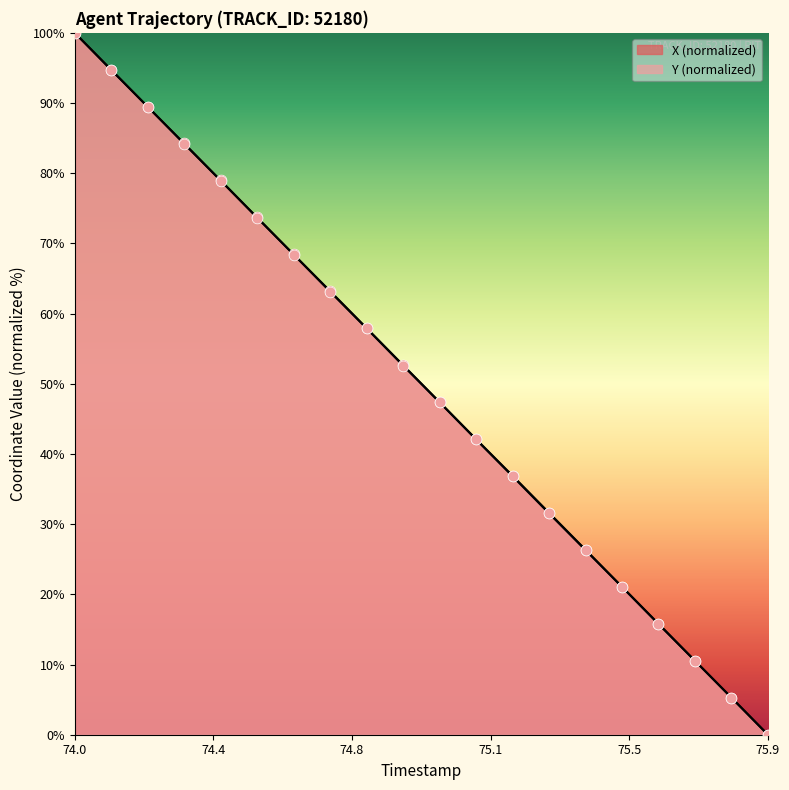

Which series has the widest spread of Y values?

X